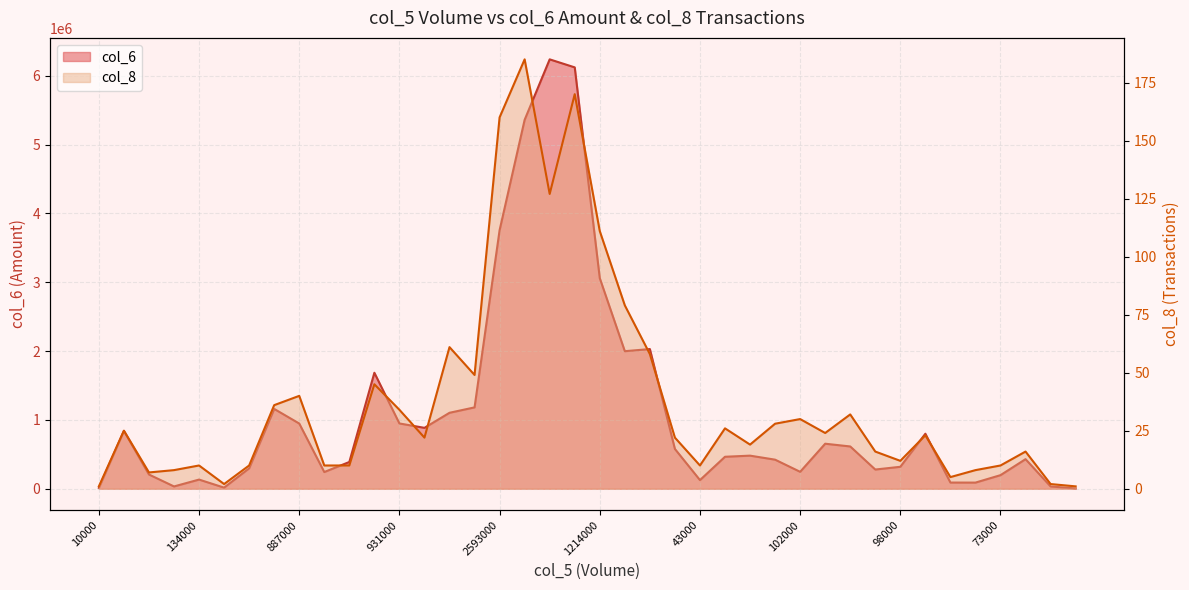

What is the maximum value for col_6?

6239100